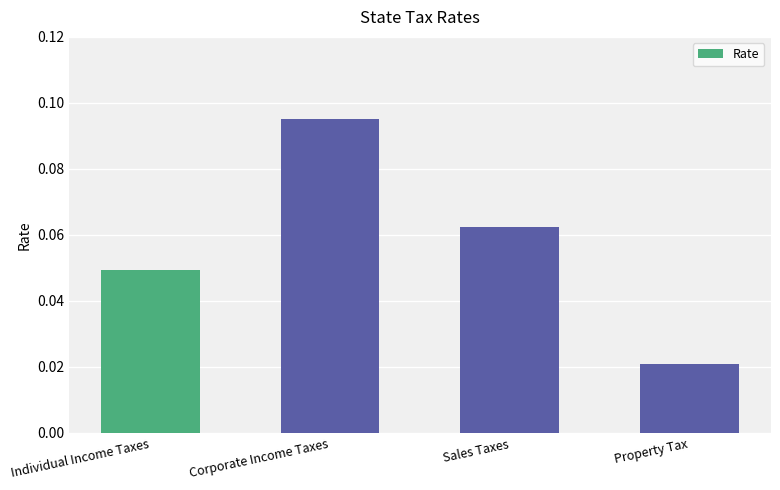

What is the label of the 2nd bar from the left?

Corporate Income Taxes